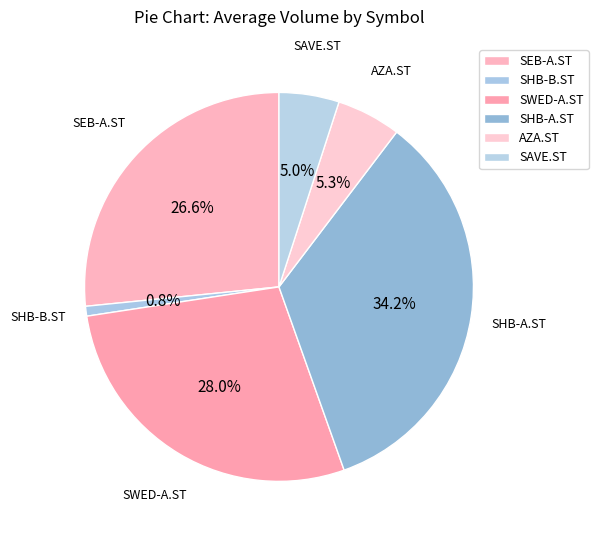

True or false: SHB-A.ST accounts for 34% of the total.

True